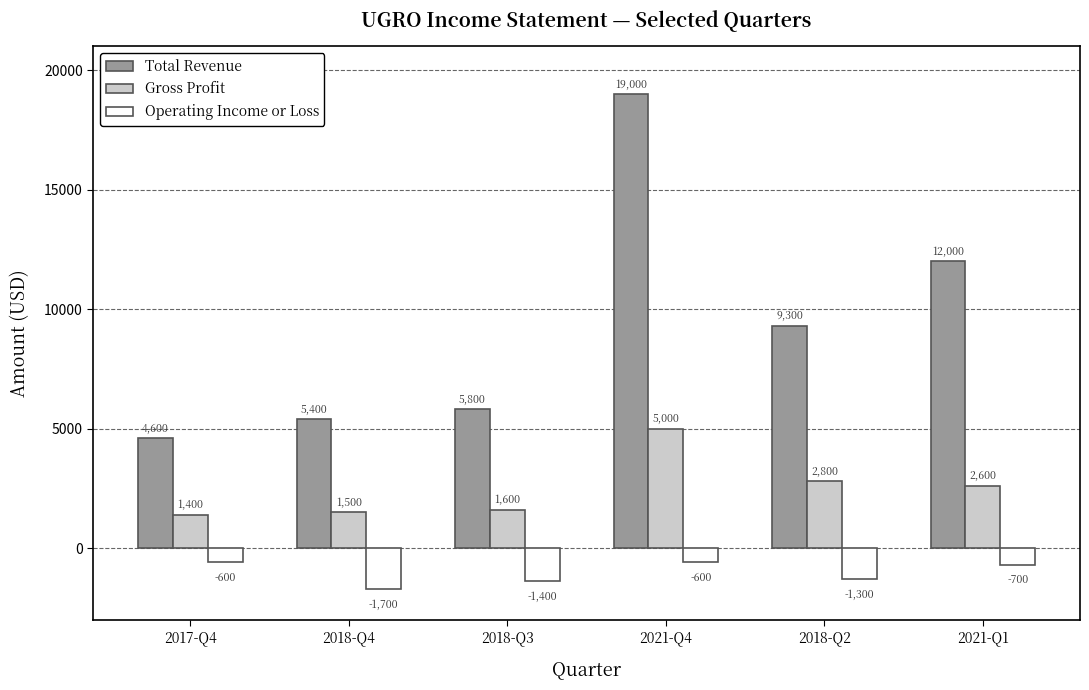

Between 2018-Q3 and 2021-Q4, which series saw the biggest shift?

Total Revenue